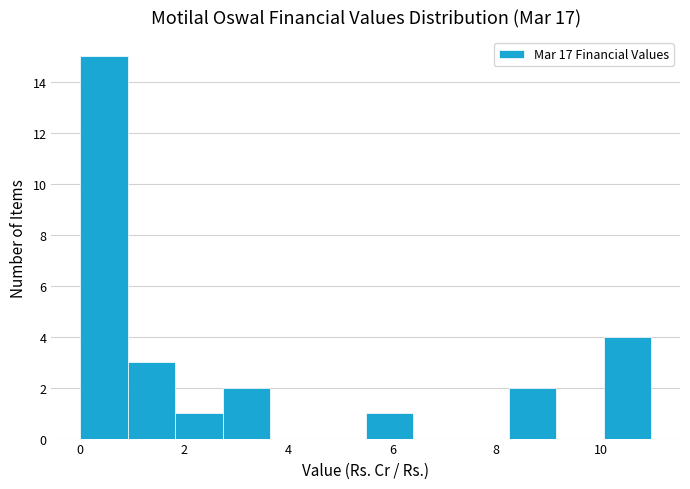

Reading left to right, list every bar in this chart as the range it spans on the x-axis followed by its height. Neither the bar edges nor the heights are printed on the chart, so give them approximately, as read against the axes.

0.0 to 1.0: 15
1.0 to 1.8: 3
1.8 to 2.8: 1
2.8 to 3.6: 2
3.6 to 4.6: 0
4.6 to 5.4: 0
5.4 to 6.4: 1
6.4 to 7.4: 0
7.4 to 8.2: 0
8.2 to 9.2: 2
9.2 to 10.0: 0
10.0 to 11.0: 4